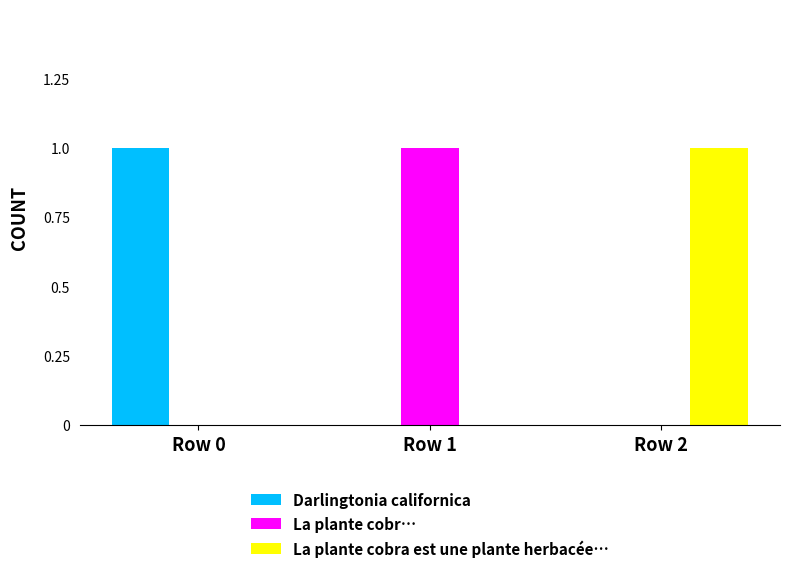

The value of Darlingtonia californica at Row 2 is 0. True or false?

True